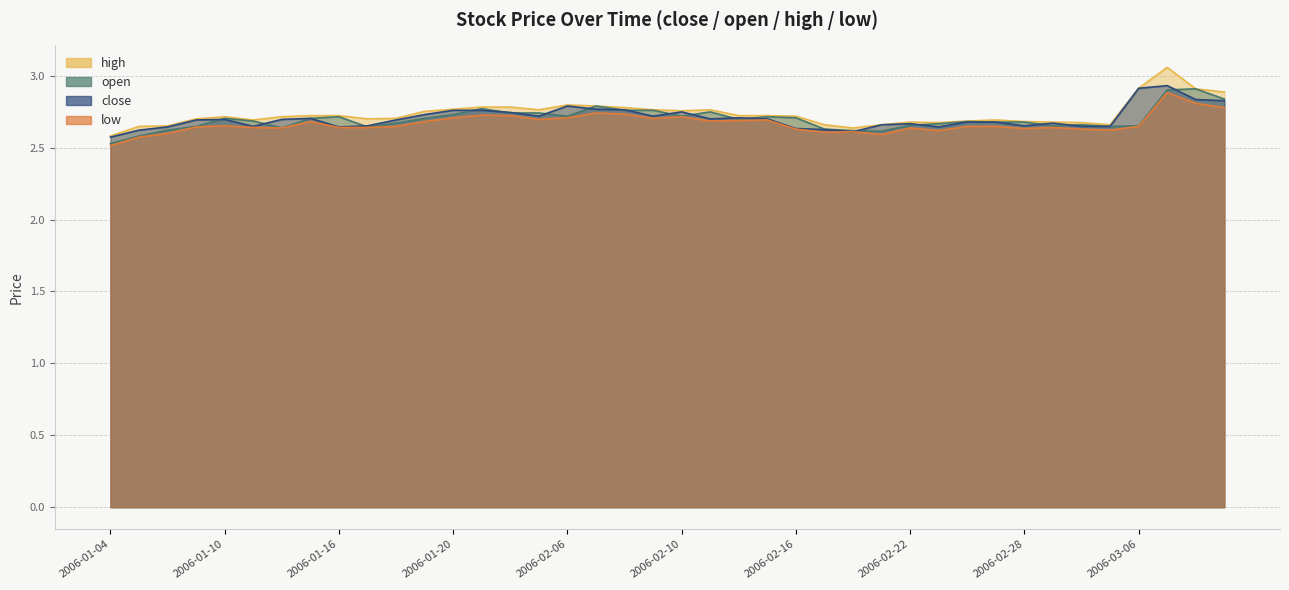

The close series shows 3.9 at 2006-03-01. True or false?

False